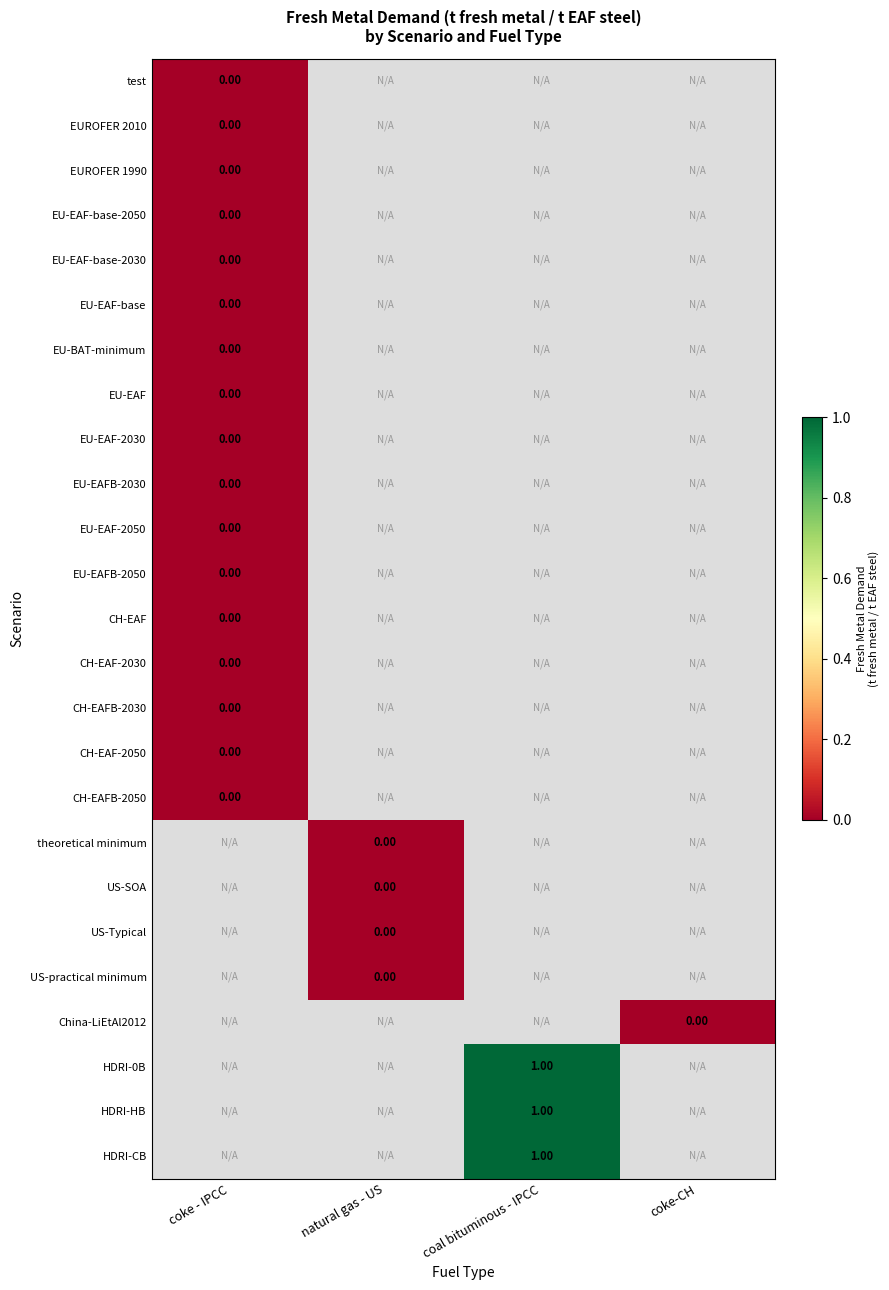

What is the greatest value displayed?

1.0